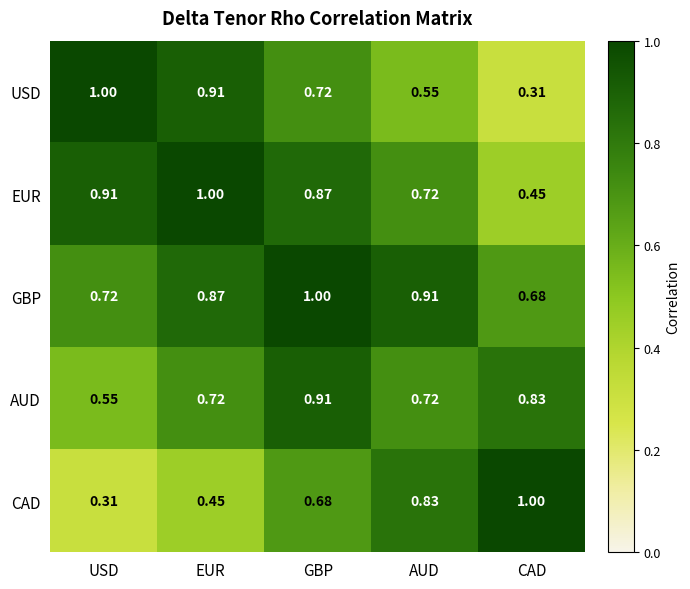

How many distinct data groups are displayed?

5